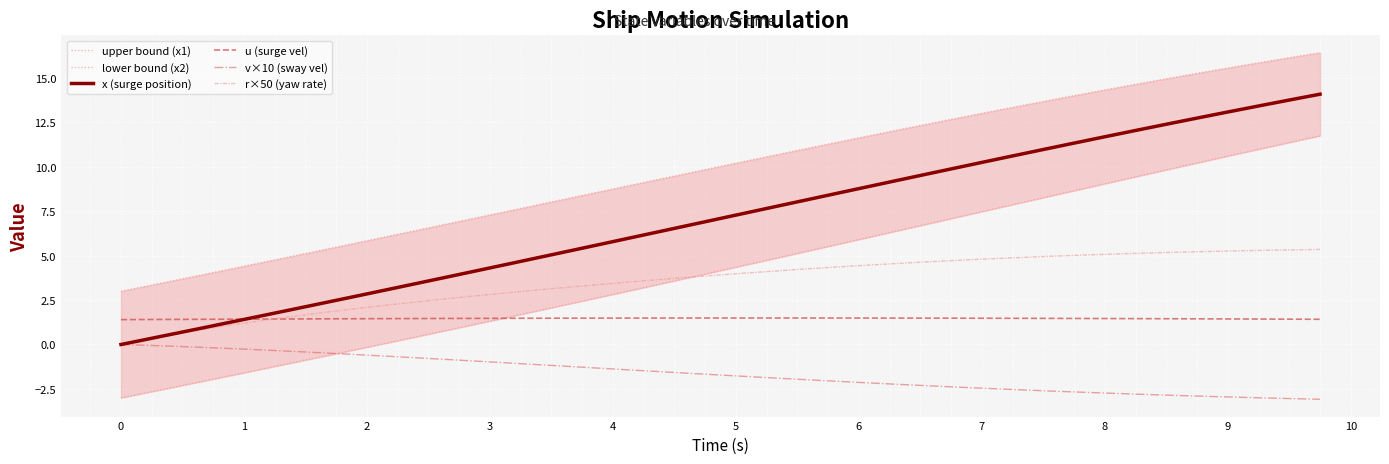

Reading left to right, transcribe all the data shown in this chart.

upper bound (x1): 3.0	3.4	3.7	4.1	4.4	4.8	5.1	5.5	5.8	6.2	6.6	6.9	7.3	7.7	8.0	8.4	8.8	9.1	9.5	9.8	10.2	10.6	10.9	11.3	11.6	12.0	12.3	12.7	13.0	13.4	13.7	14.0	14.3	14.6	15.0	15.3	15.6	15.9	16.1	16.4
lower bound (x2): -3.0	-2.6	-2.3	-1.9	-1.6	-1.2	-0.9	-0.5	-0.1	0.2	0.6	1.0	1.3	1.7	2.1	2.4	2.8	3.2	3.6	4.0	4.4	4.7	5.1	5.5	5.9	6.3	6.7	7.1	7.5	7.9	8.3	8.7	9.1	9.4	9.8	10.2	10.6	11.0	11.4	11.8
x (surge position): 0.0	0.3	0.7	1.1	1.4	1.8	2.1	2.5	2.8	3.2	3.6	3.9	4.3	4.7	5.0	5.4	5.8	6.2	6.5	6.9	7.3	7.7	8.0	8.4	8.8	9.1	9.5	9.9	10.2	10.6	11.0	11.3	11.7	12.0	12.4	12.7	13.1	13.4	13.8	14.1
u (surge vel): 1.4	1.4	1.4	1.4	1.4	1.4	1.4	1.4	1.5	1.5	1.5	1.5	1.5	1.5	1.5	1.5	1.5	1.5	1.5	1.5	1.5	1.5	1.5	1.5	1.5	1.5	1.5	1.5	1.5	1.5	1.5	1.5	1.5	1.5	1.5	1.4	1.4	1.4	1.4	1.4
v×10 (sway vel): 0.0	-0.1	-0.1	-0.2	-0.3	-0.3	-0.4	-0.5	-0.6	-0.7	-0.8	-0.9	-1.0	-1.1	-1.2	-1.3	-1.4	-1.5	-1.6	-1.7	-1.8	-1.9	-2.0	-2.0	-2.1	-2.2	-2.3	-2.4	-2.5	-2.5	-2.6	-2.7	-2.7	-2.8	-2.9	-2.9	-3.0	-3.0	-3.0	-3.1
r×50 (yaw rate): 0.0	0.3	0.7	0.9	1.2	1.4	1.7	1.9	2.1	2.3	2.5	2.6	2.8	3.0	3.1	3.3	3.4	3.6	3.7	3.9	4.0	4.1	4.2	4.3	4.4	4.5	4.6	4.7	4.8	4.9	5.0	5.0	5.1	5.1	5.2	5.2	5.3	5.3	5.3	5.4